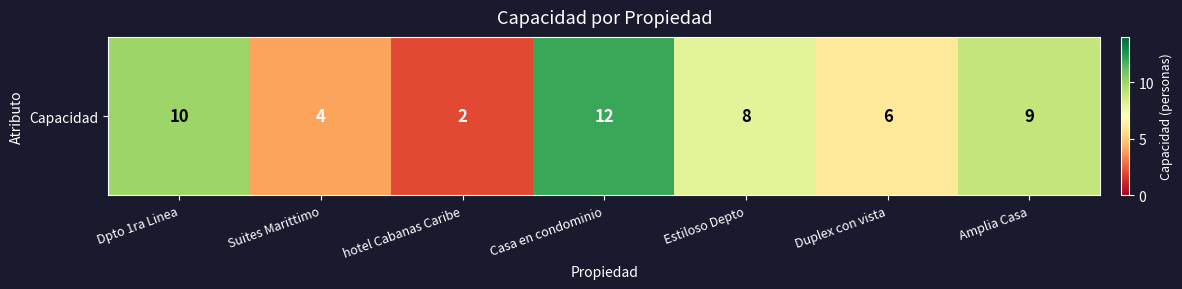

What value does the data have at Suites Marittimo?

4